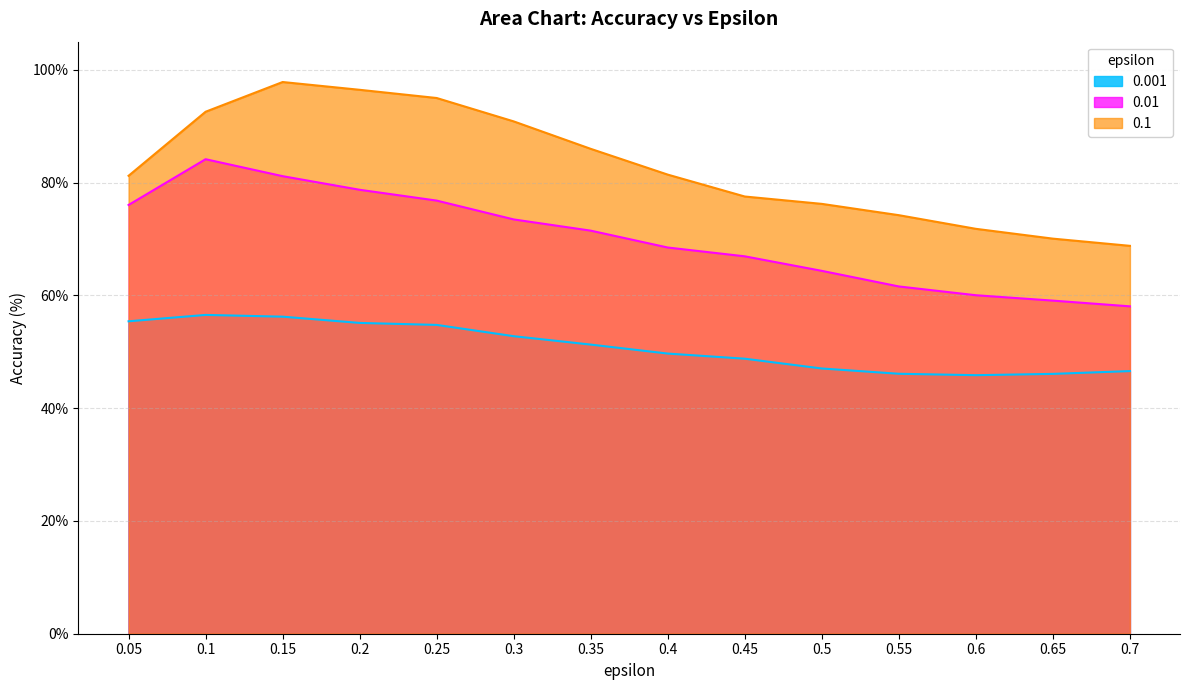

True or false: 0.01 has more than 0 points higher than both neighbors.

True